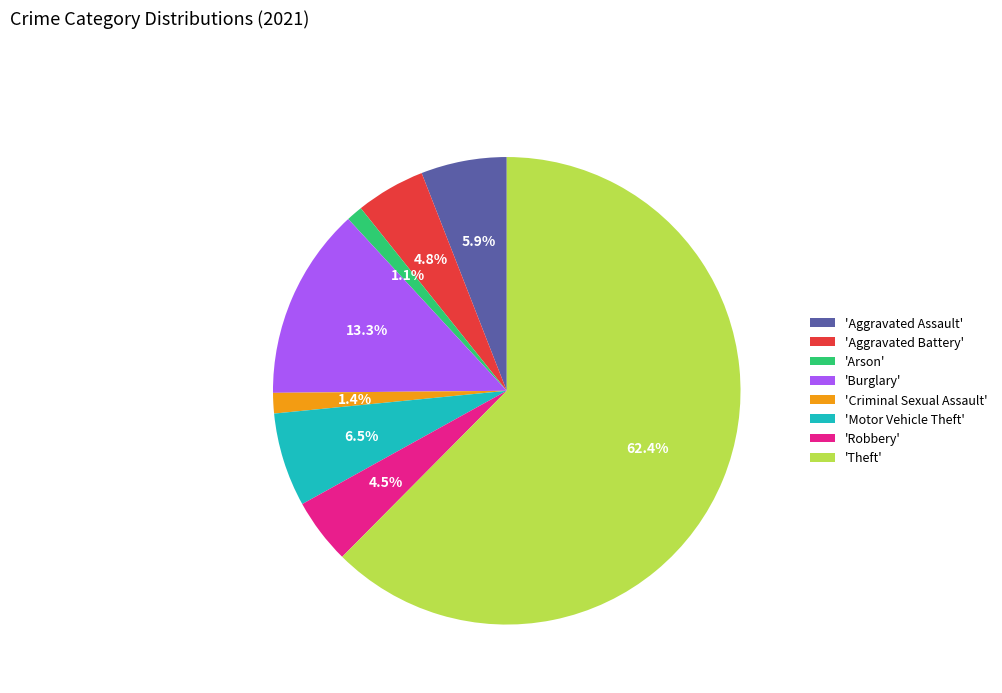

Does 'Arson' represent more than half of the total?

No